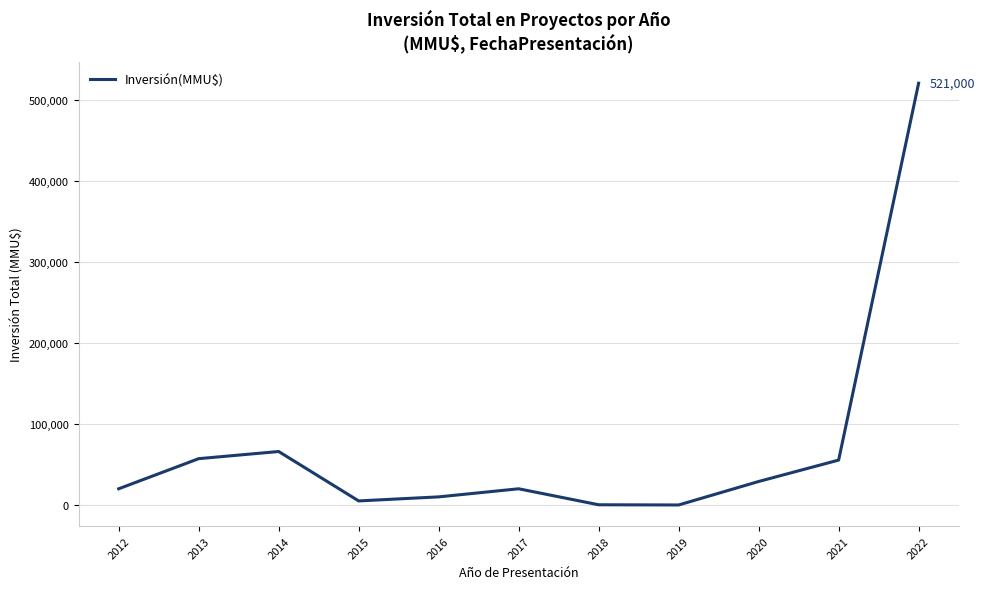

The value at 2013 is 57200. True or false?

True